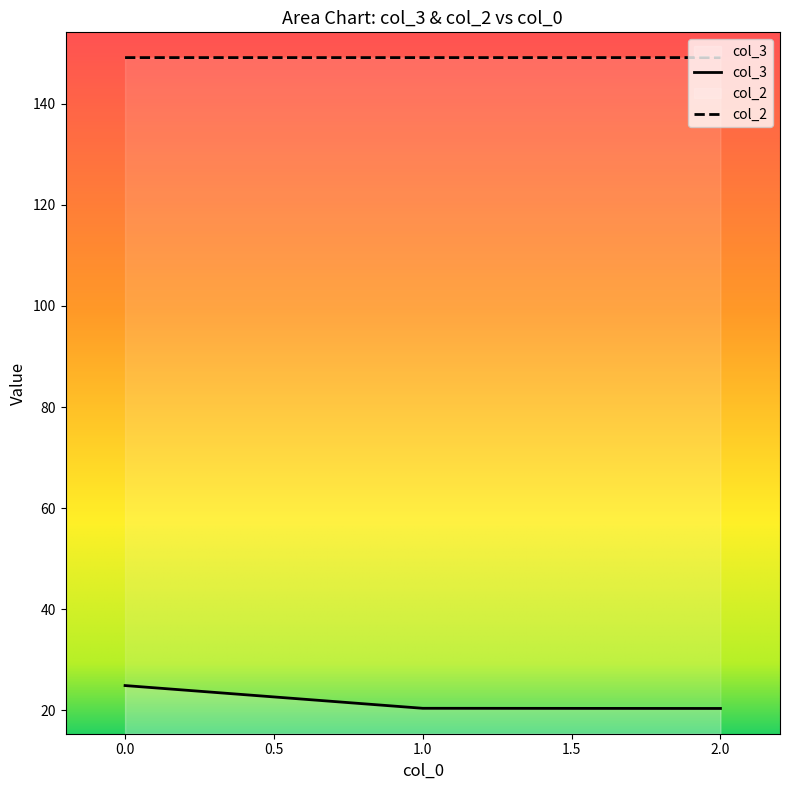

Is the value of col_2 at 1.0 greater than the value of col_3 at 0.0?

Yes